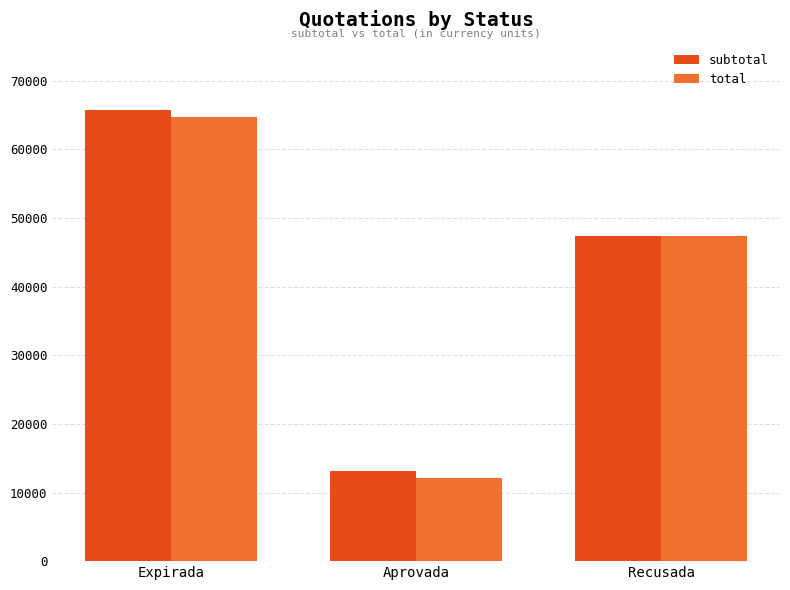

How many bars are there in each group?

2